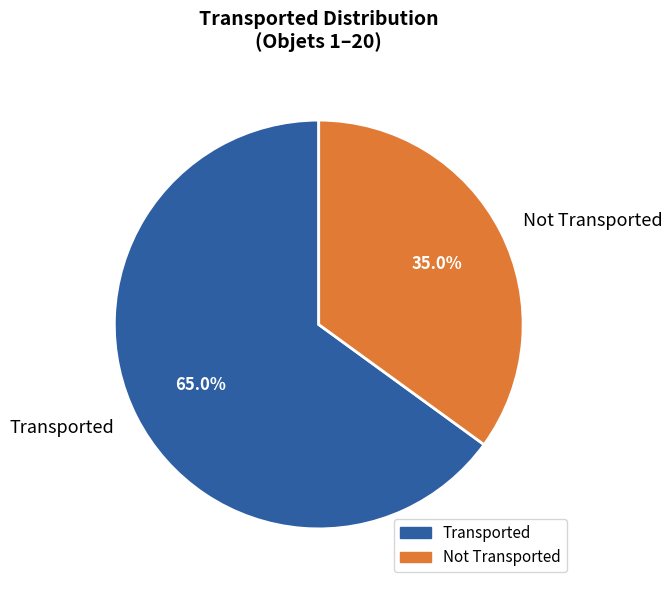

Is the sum of Transported and Not Transported greater than half?

Yes